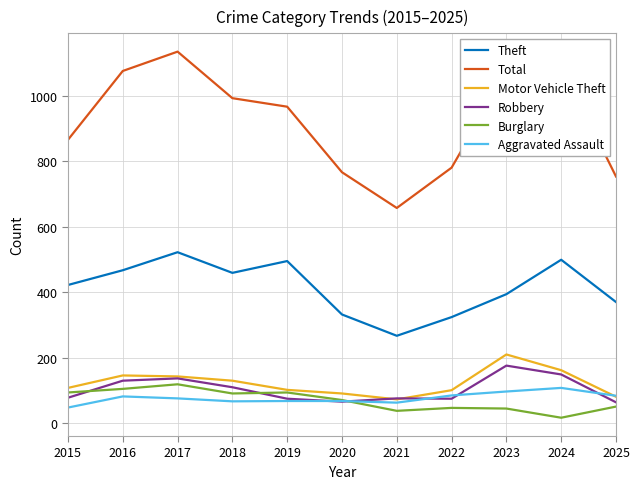

Which series has the largest range (max minus min)?

Total